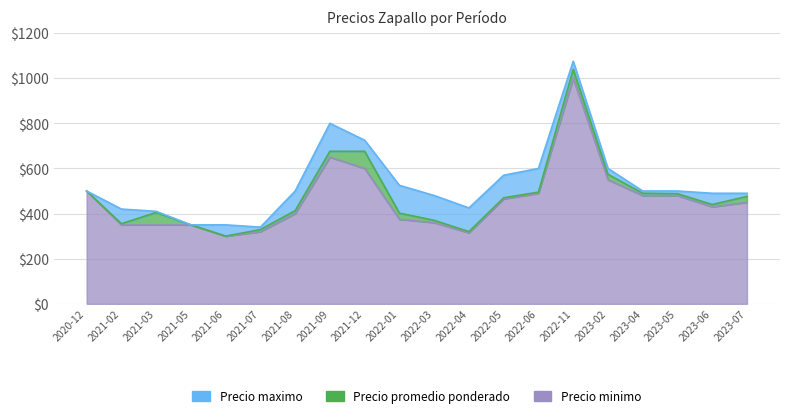

At how many categories does at least one series exceed 335?

20